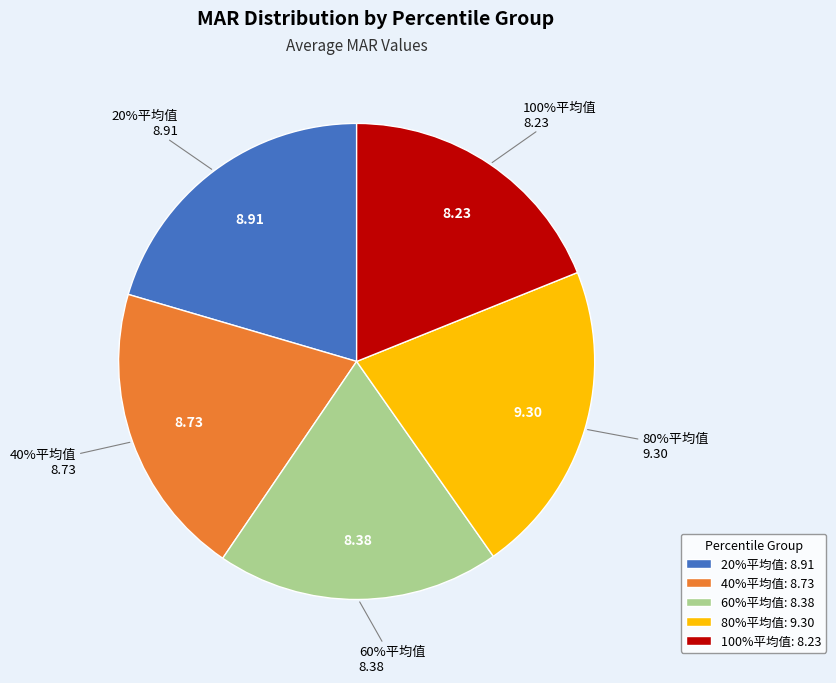

Count the number of slices in the pie.

5